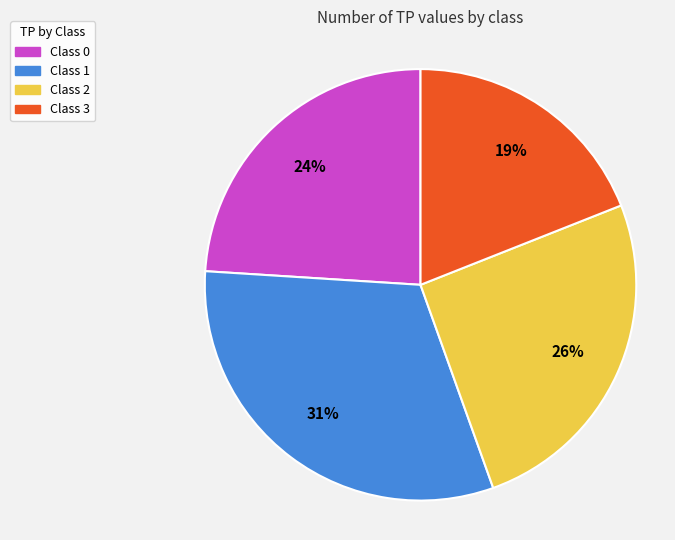

Count the number of slices in the pie.

4